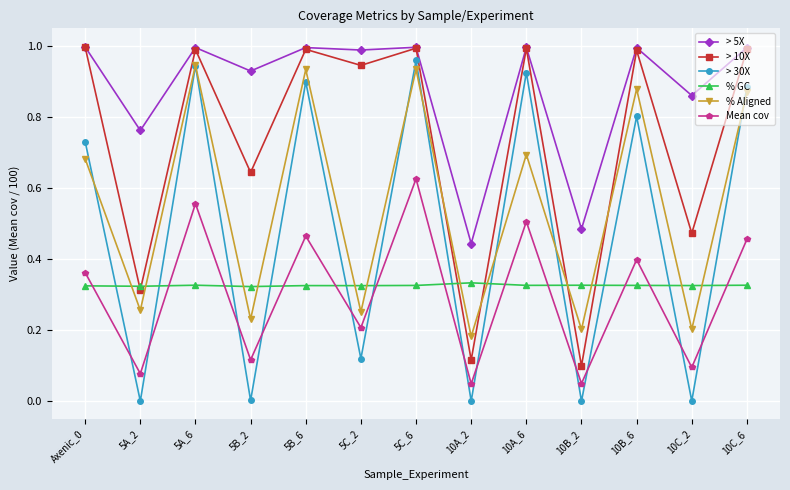

Which series ends up on top after the final intersection of > 30X and % Aligned?

> 30X